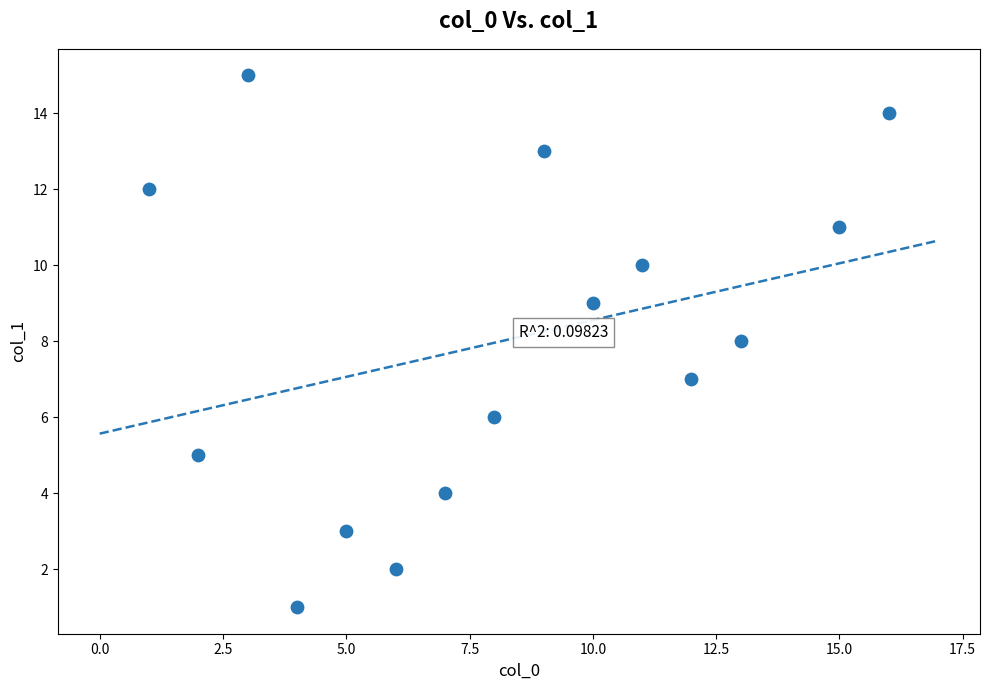

What is the range of Y values (max minus min)?

14